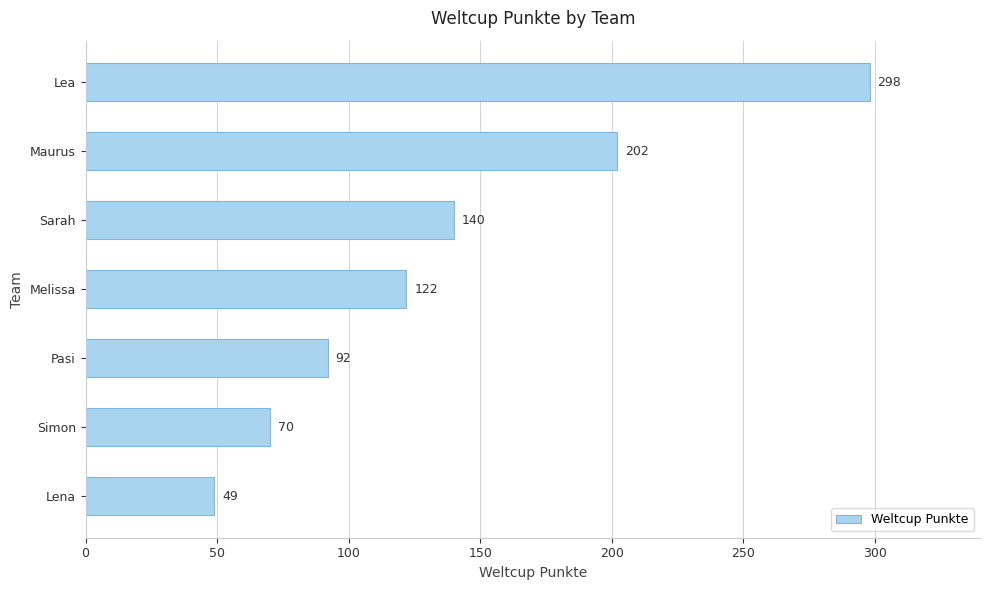

What is the maximum value shown in the chart?

298